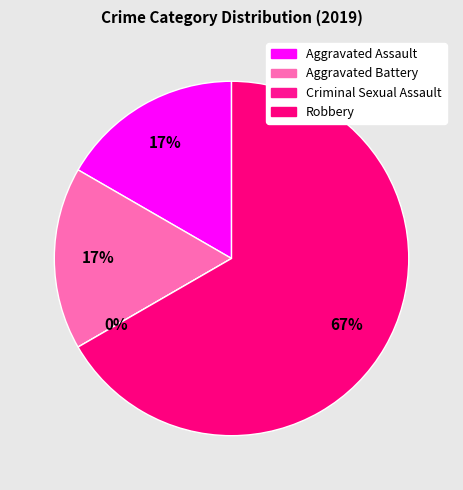

Rank the categories by value from lowest to highest.

Criminal Sexual Assault, Aggravated Assault, Aggravated Battery, Robbery